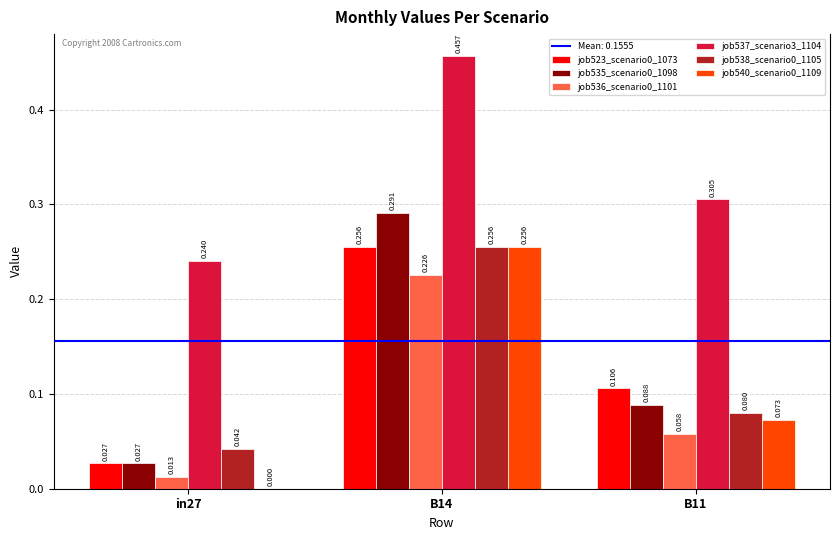

What is the difference between the maximum and minimum values in the job535_scenario0_1098 series?

0.3